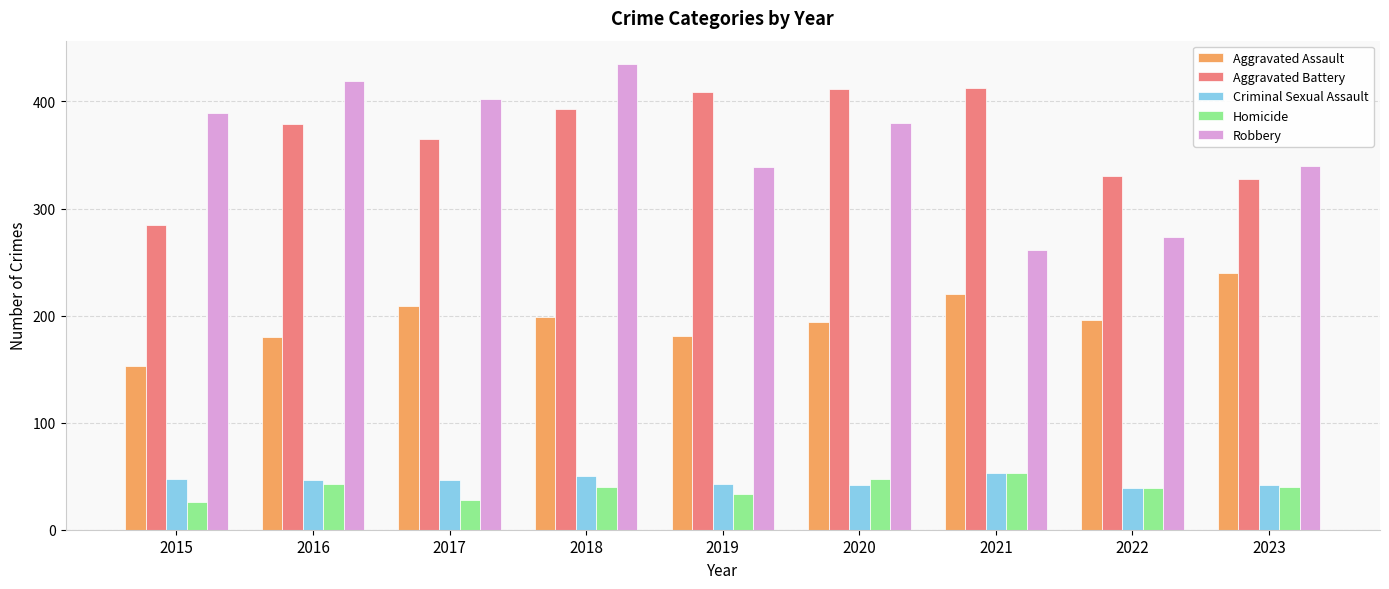

What is the lowest value of the Homicide series?

26